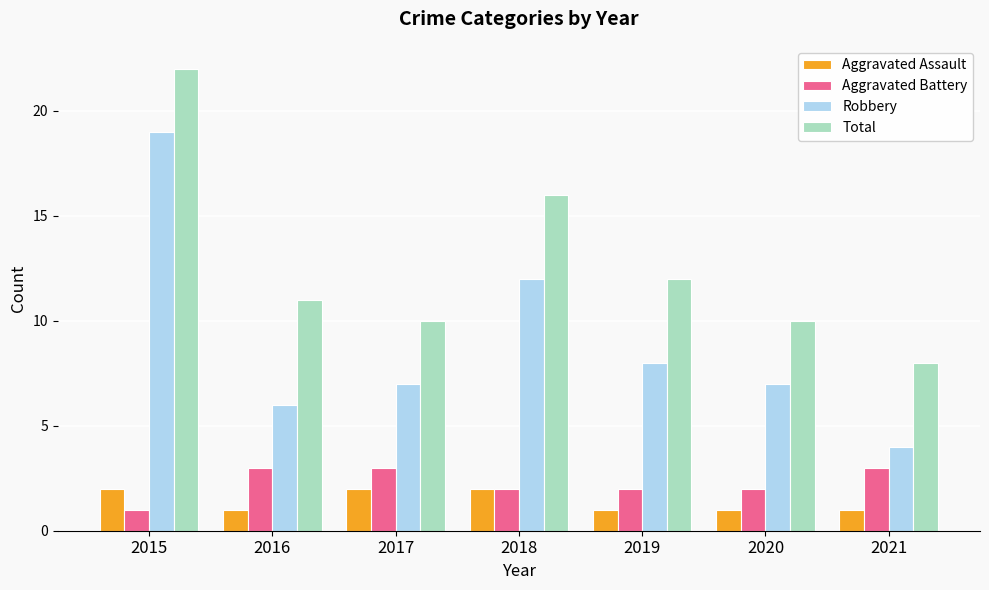

What is the sum of the Total values at 2016 and 2020?

21